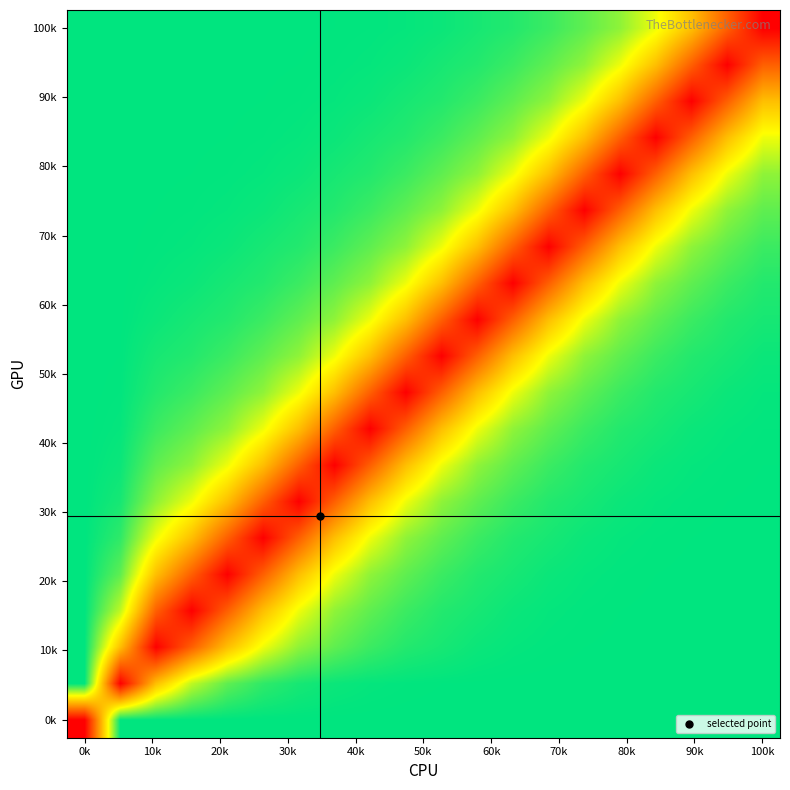

How many series are shown in this chart?

20